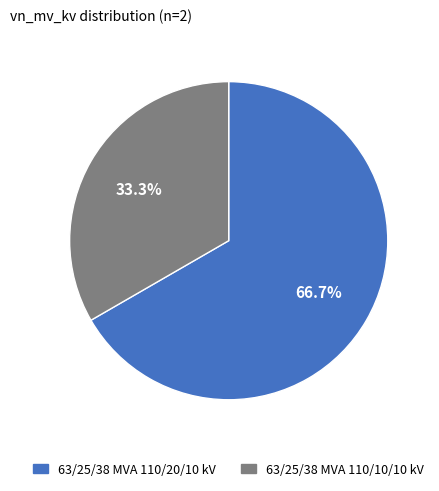

How many slices are in this pie chart?

2